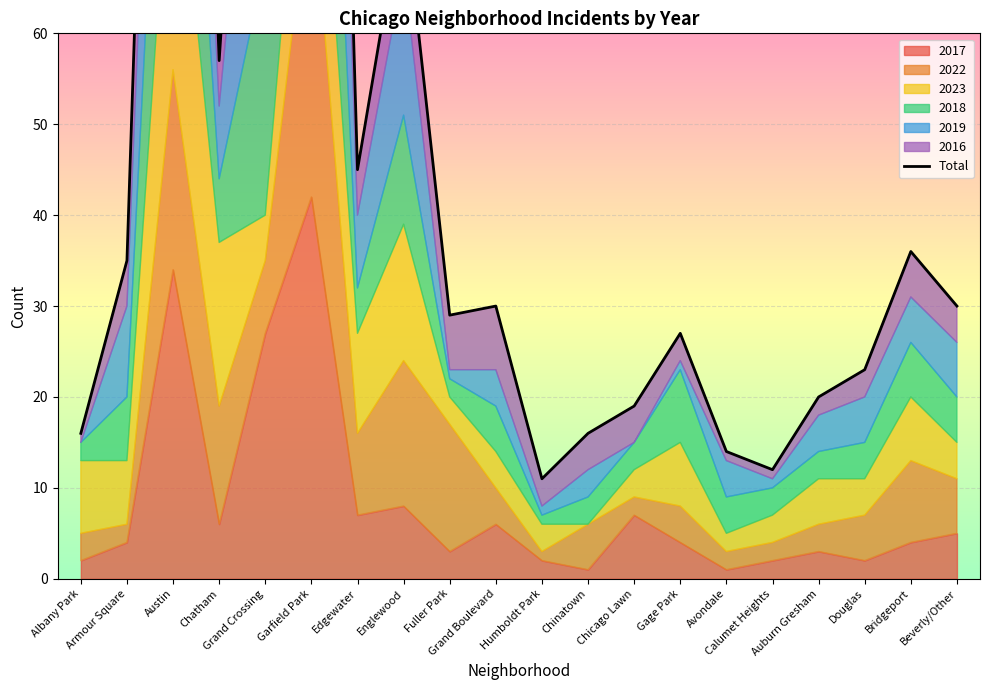

Which category has the lowest value across all series?

Humboldt Park